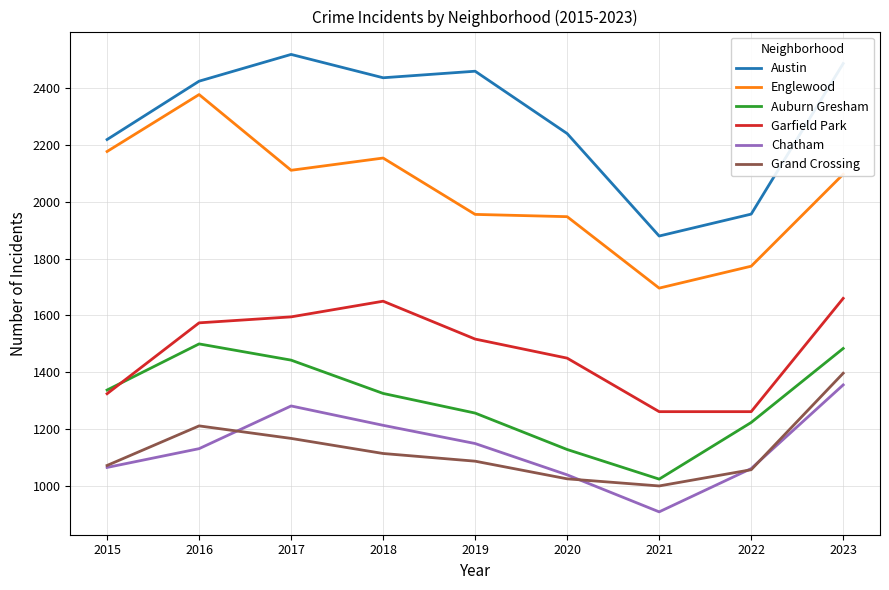

The Englewood series shows 1420 at 2015. True or false?

False